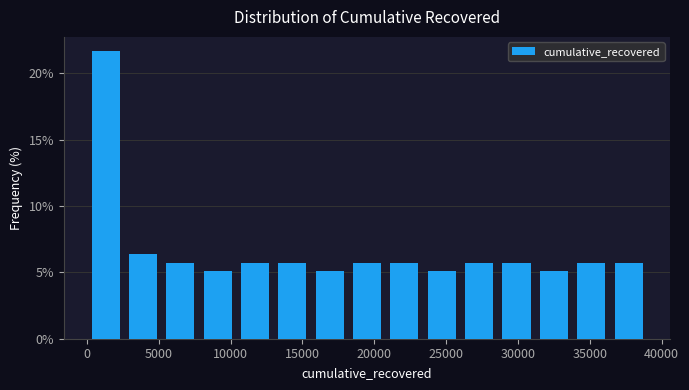

Reading left to right, list every bar in this chart as the range it spans on the x-axis followed by its height. Neither the bar edges nor the heights are printed on the chart, so give them approximately, as read against the axes.

0 to 2500: 21.5
2500 to 5000: 6.5
5000 to 8000: 5.5
8000 to 10500: 5.0
10500 to 13000: 5.5
13000 to 15500: 5.5
15500 to 18000: 5.0
18000 to 21000: 5.5
21000 to 23500: 5.5
23500 to 26000: 5.0
26000 to 28500: 5.5
28500 to 31000: 5.5
31000 to 34000: 5.0
34000 to 36500: 5.5
36500 to 39000: 5.5